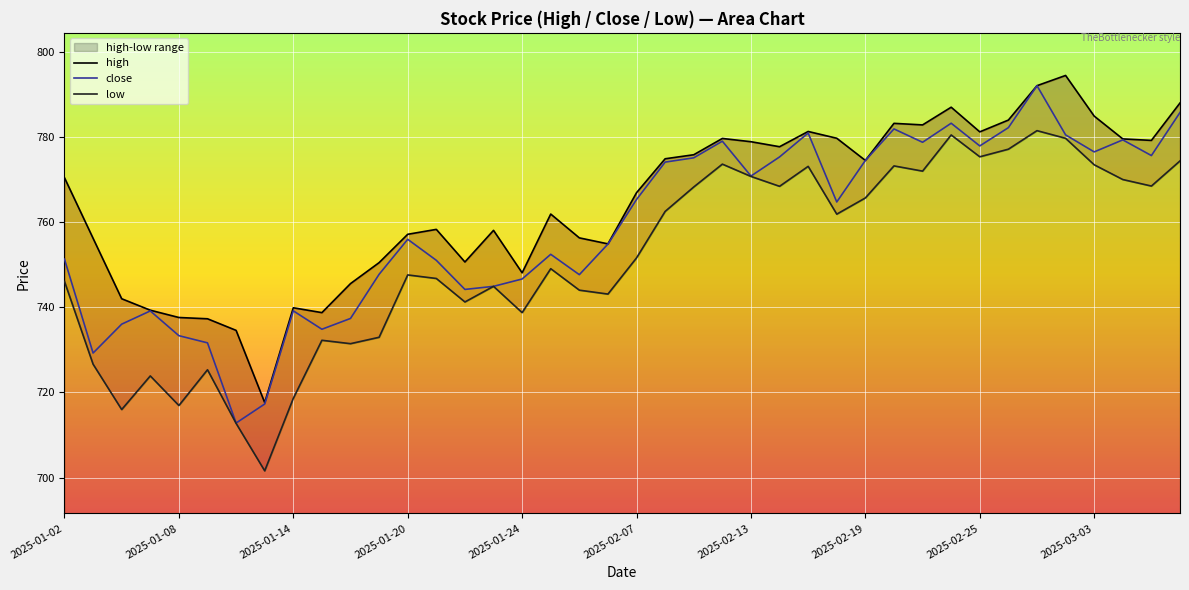

True or false: close and high cross at least once.

False